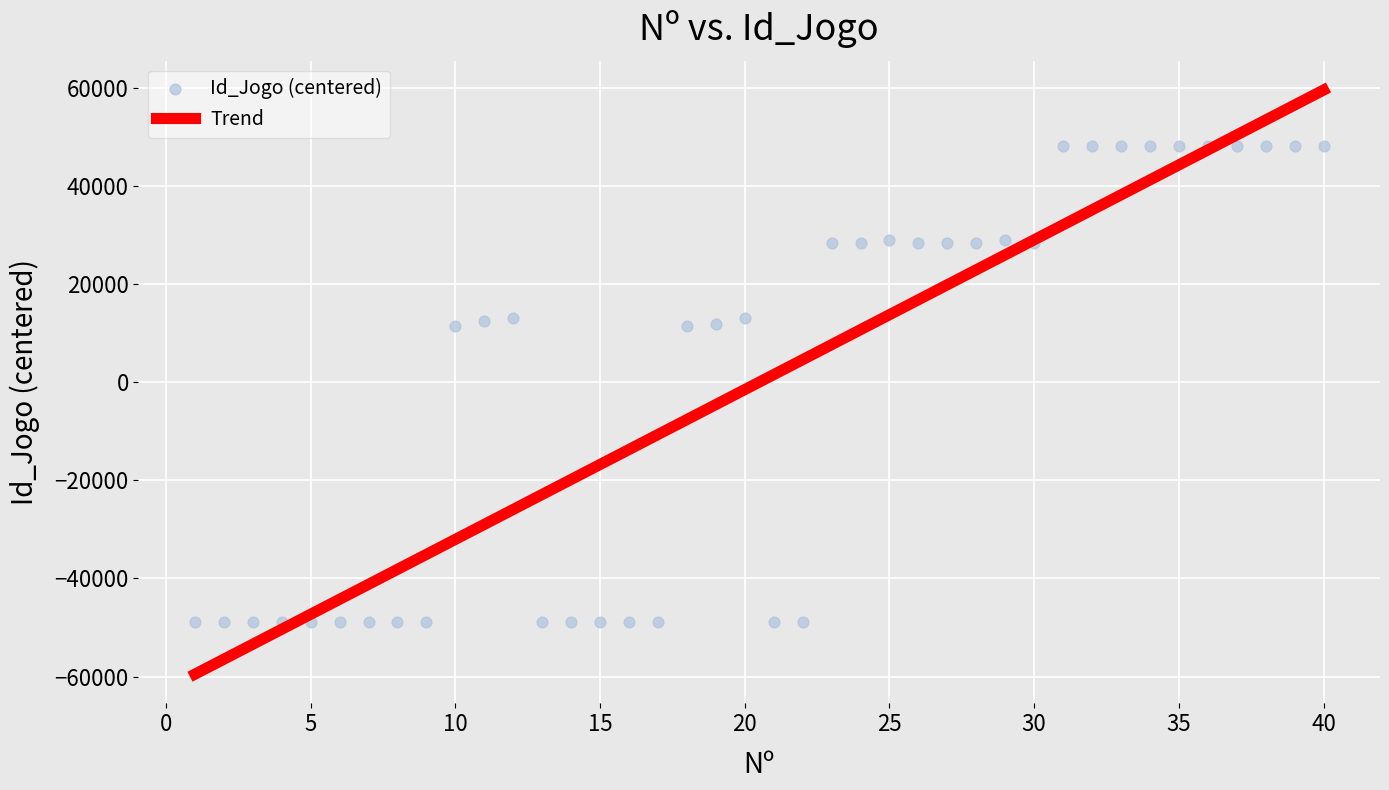

What is the range of X values (max minus min)?

39.0